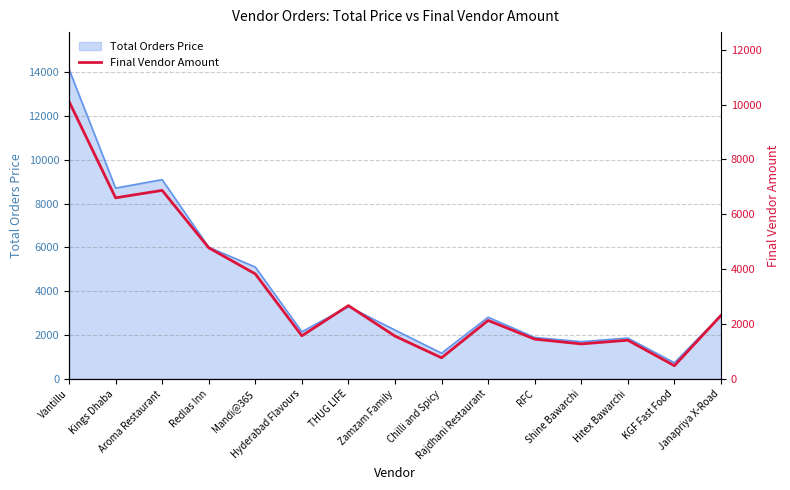

Which label corresponds to the smallest value in the chart?

KGF Fast Food